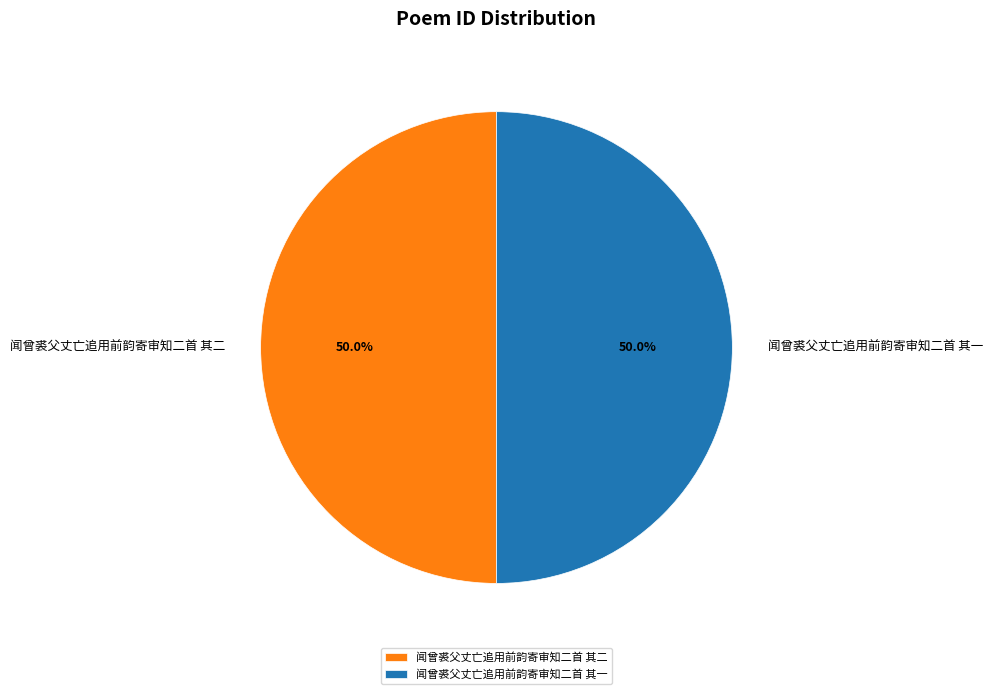

To the nearest percent, what percentage of the pie is 闻曾裘父丈亡追用前韵寄审知二首 其二?

50%